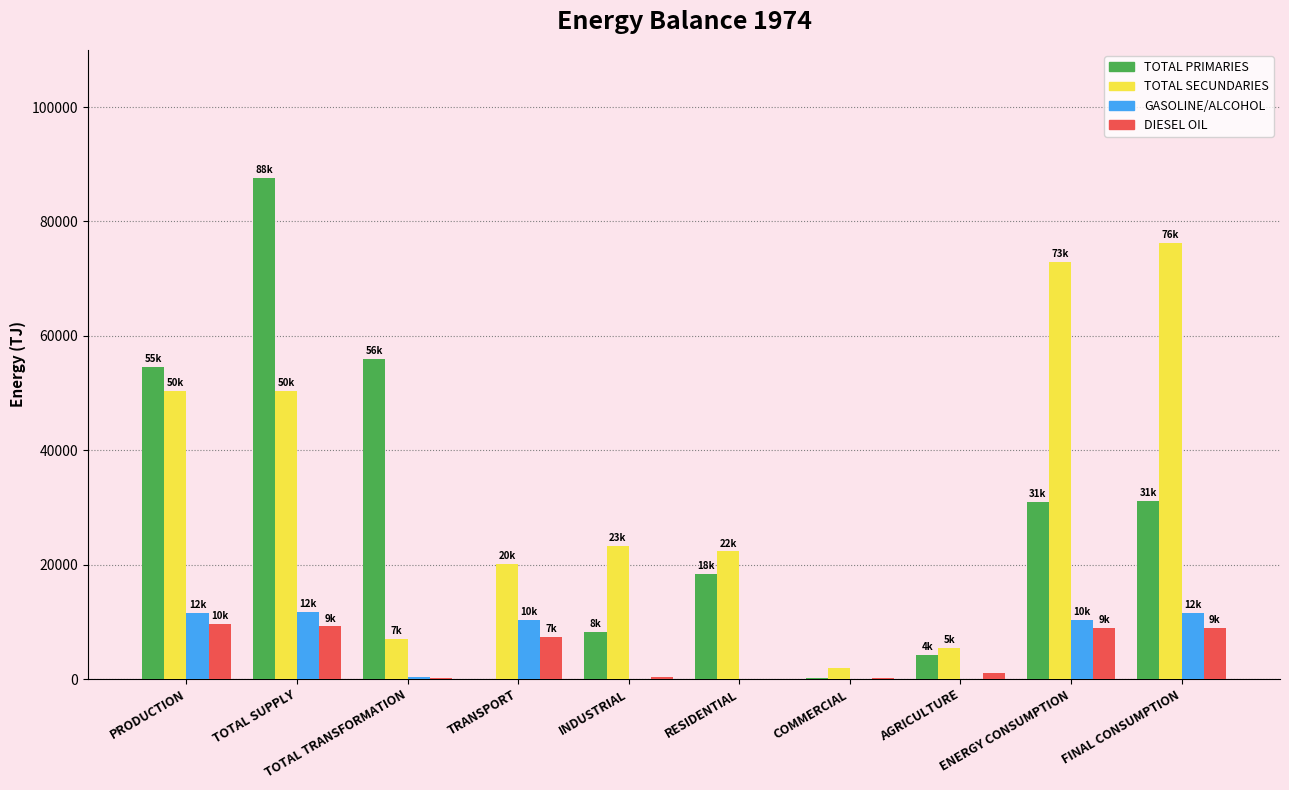

How many values in the TOTAL SECUNDARIES series exceed 23257?

5